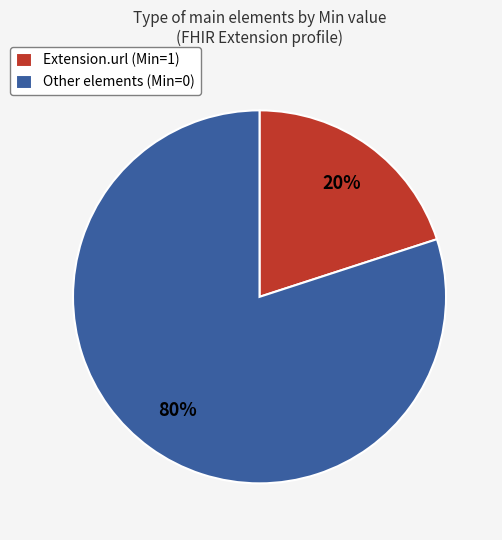

What is the majority slice?

Other elements (Min=0)